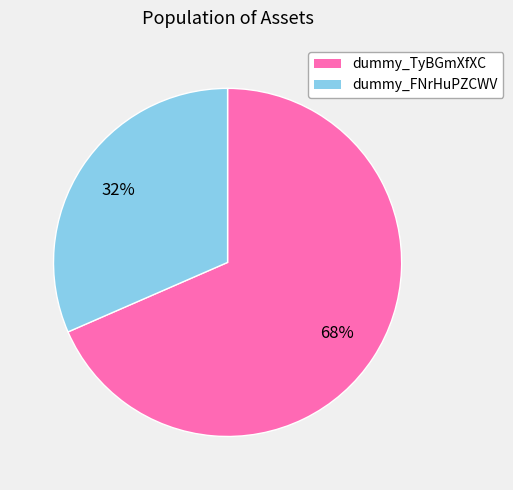

Which has a higher value, dummy_TyBGmXfXC or dummy_FNrHuPZCWV?

dummy_TyBGmXfXC